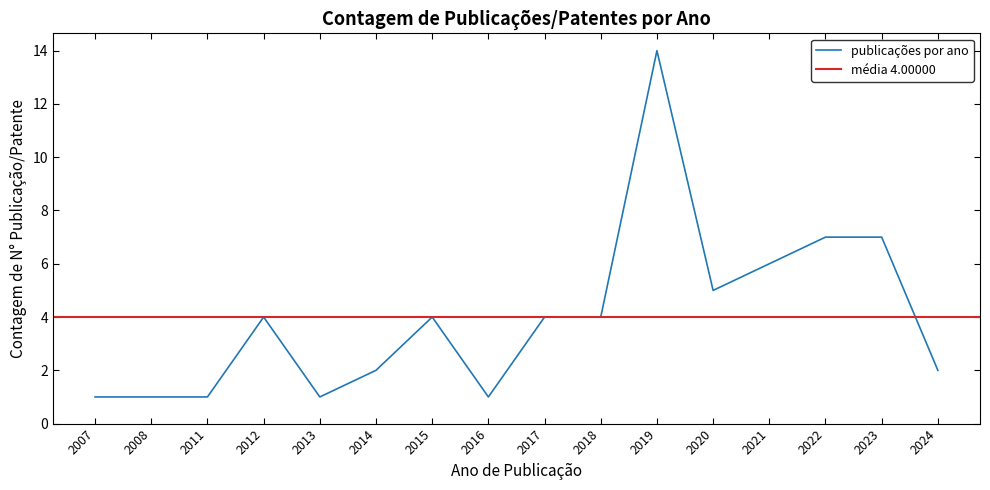

How many distinct data groups are displayed?

1